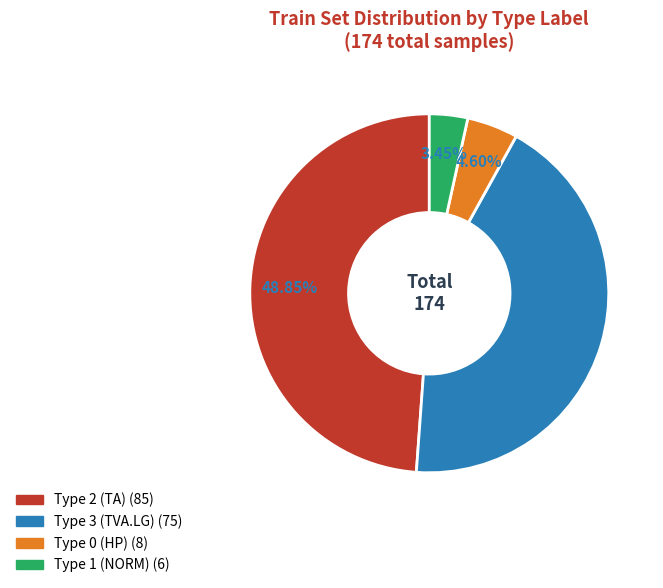

Is there any slice that represents more than half of the pie?

No